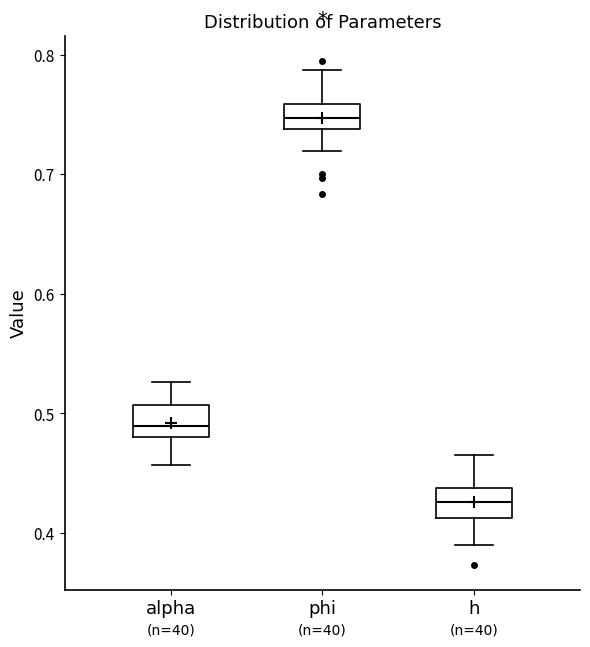

Which box has the lowest median line?

h